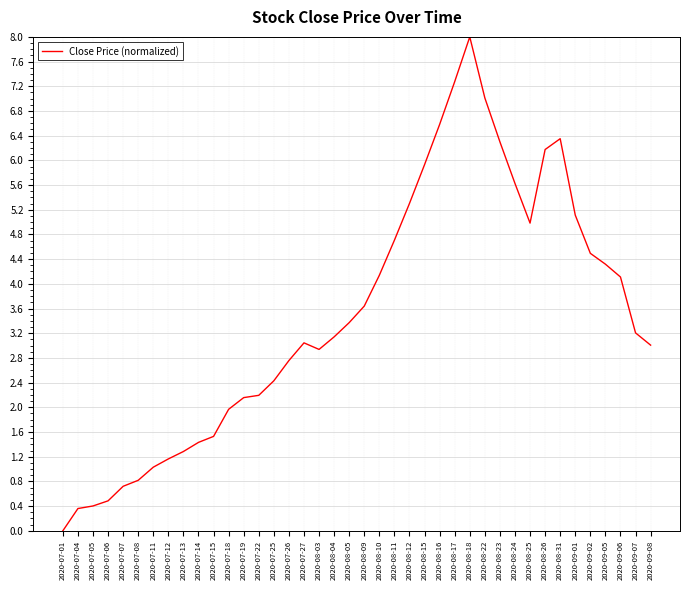

What position from the right is 2020-08-23?

11